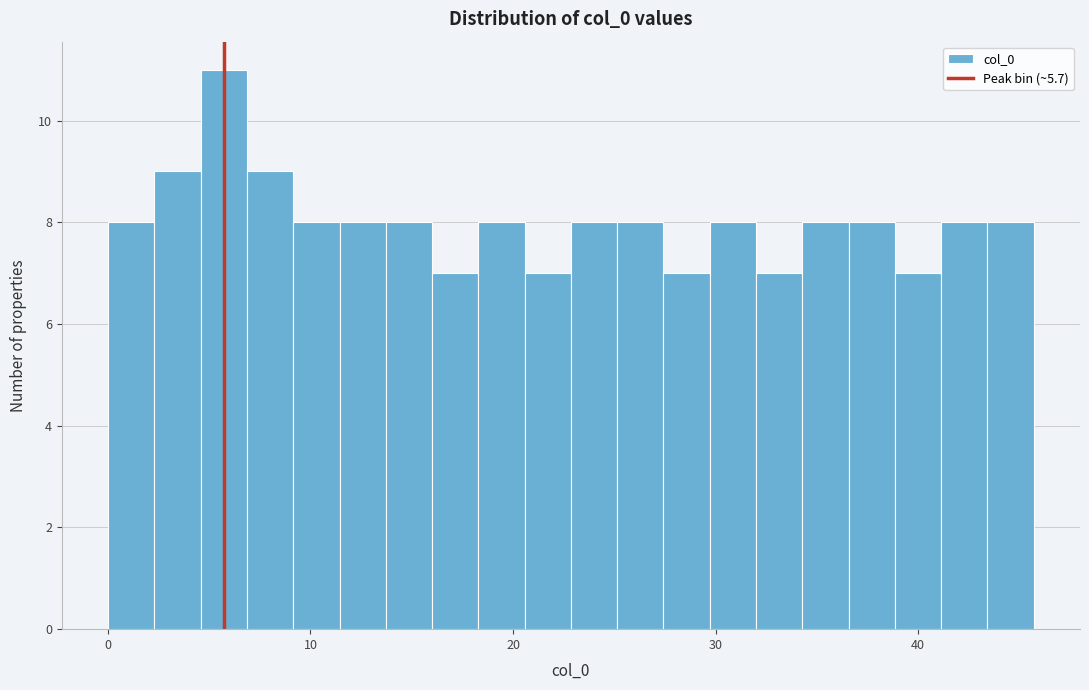

Around what value on the x-axis is the tallest bar? Give the approximate position of its centre, as read against the axis.

6